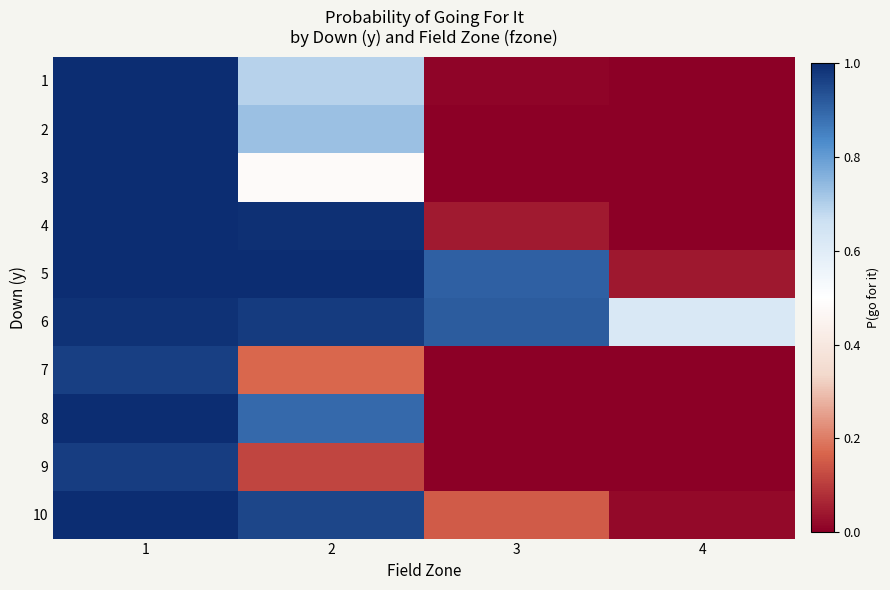

How many categories are shown in the chart?

4